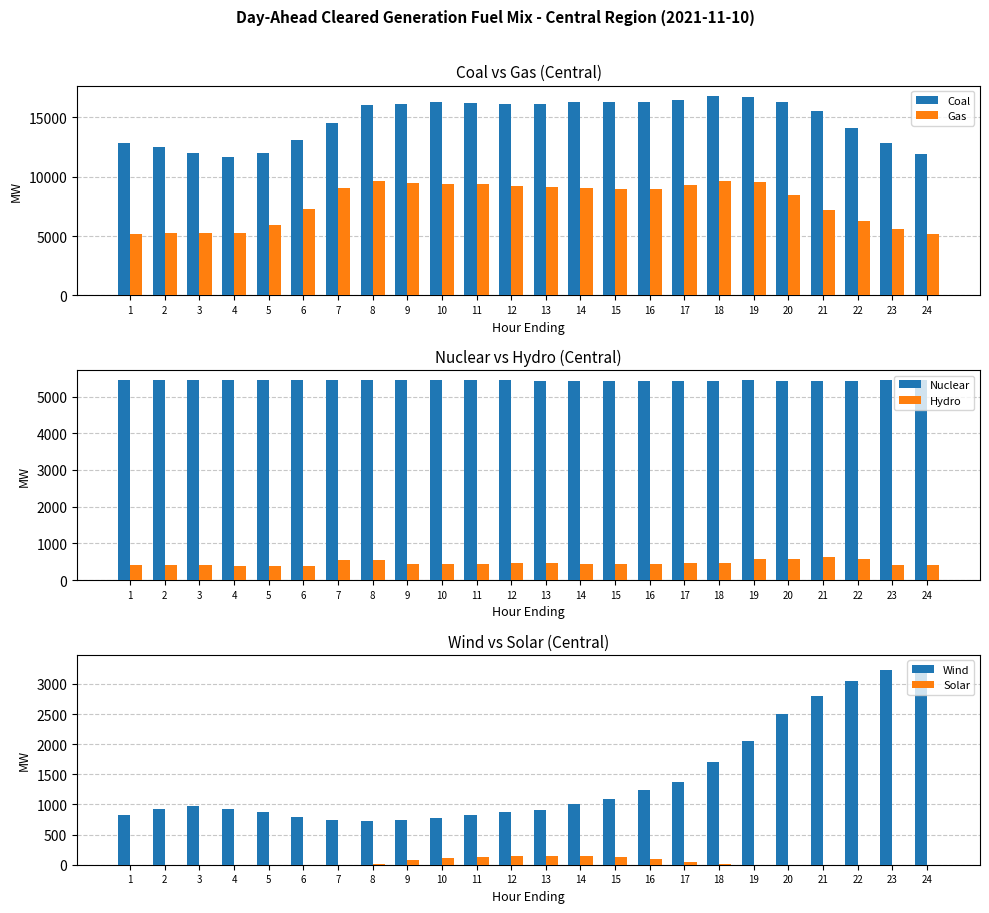

Which category has the highest value across all series?

18